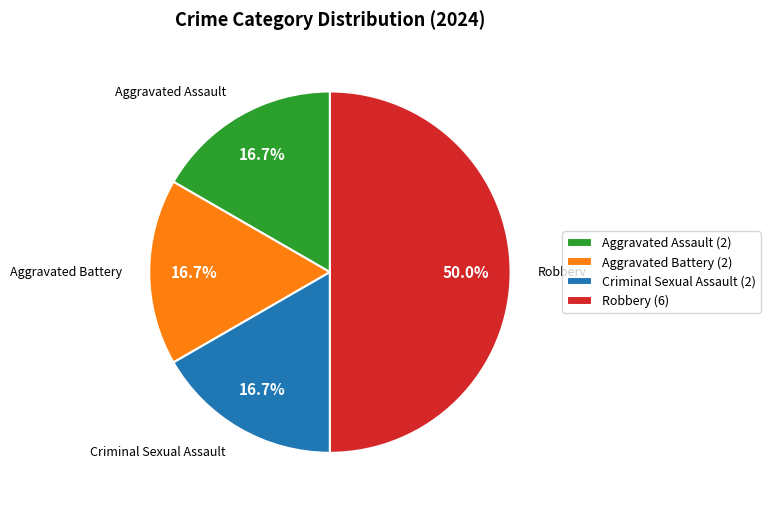

The Aggravated Assault slice represents 17% of the pie. True or false?

True